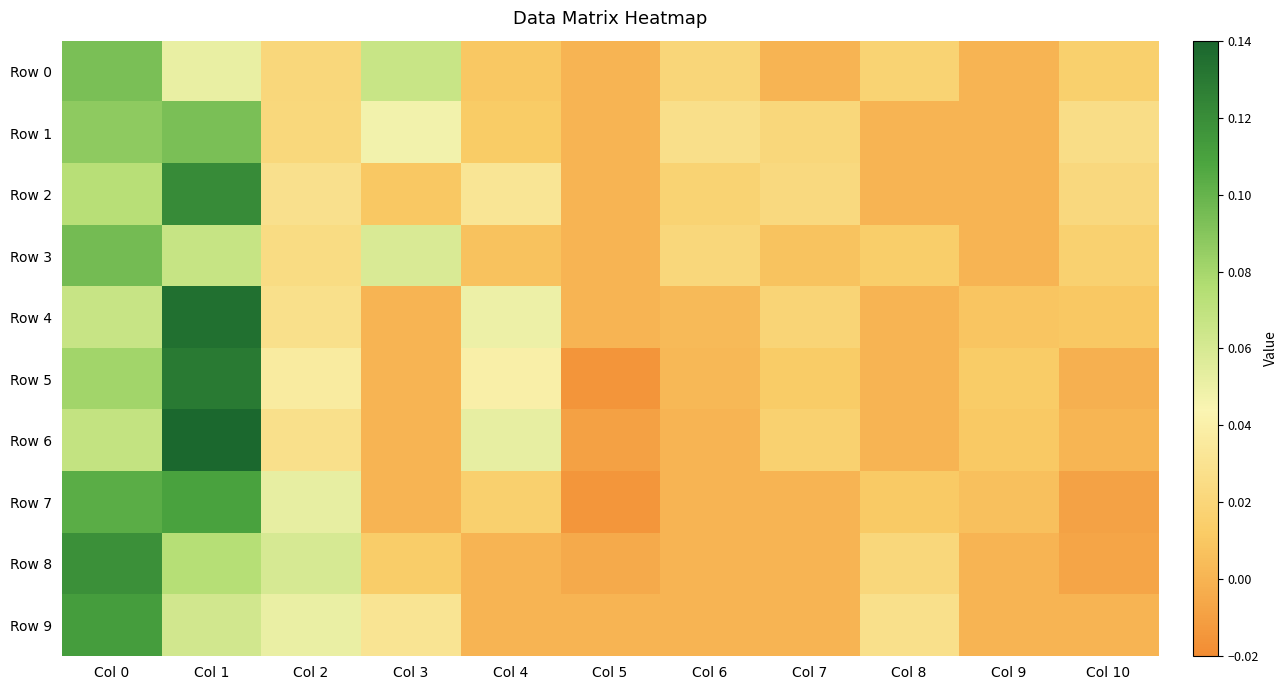

Which series changed the most between Col 0 and Col 3?

Row 8